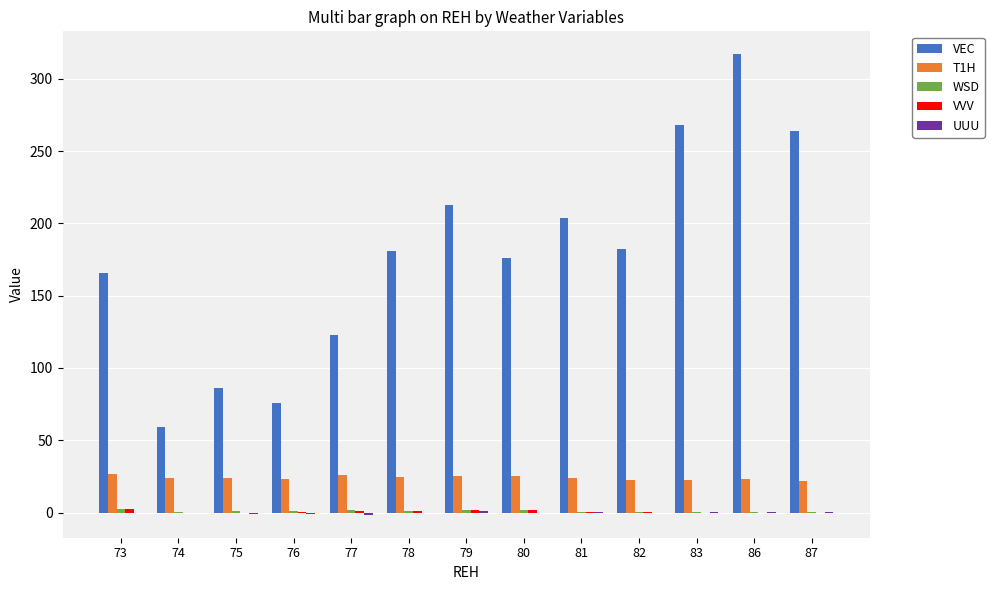

Which series has the largest total across all categories?

VEC